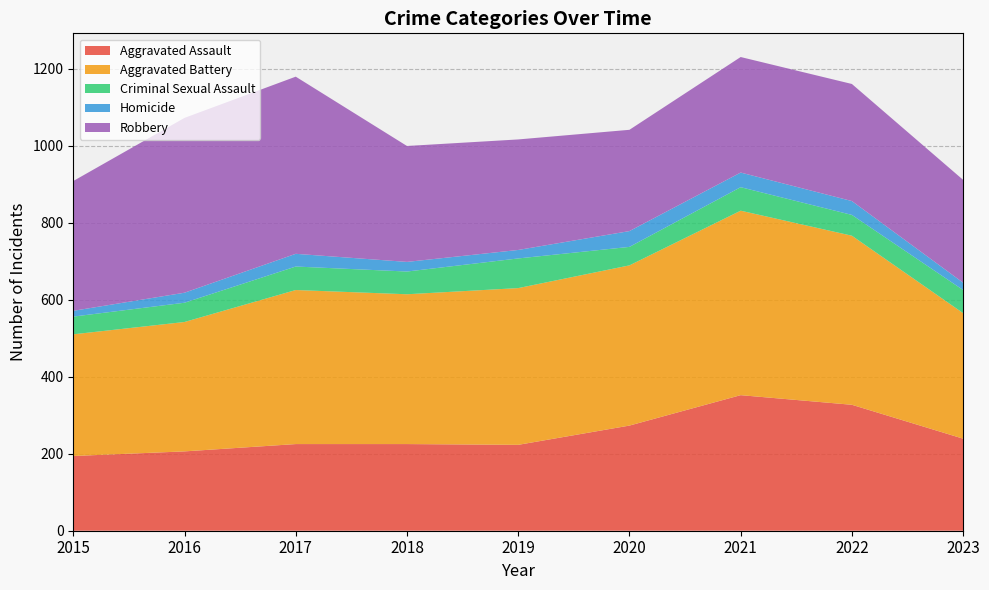

Is it true that Homicide equals 13 at 2021?

False